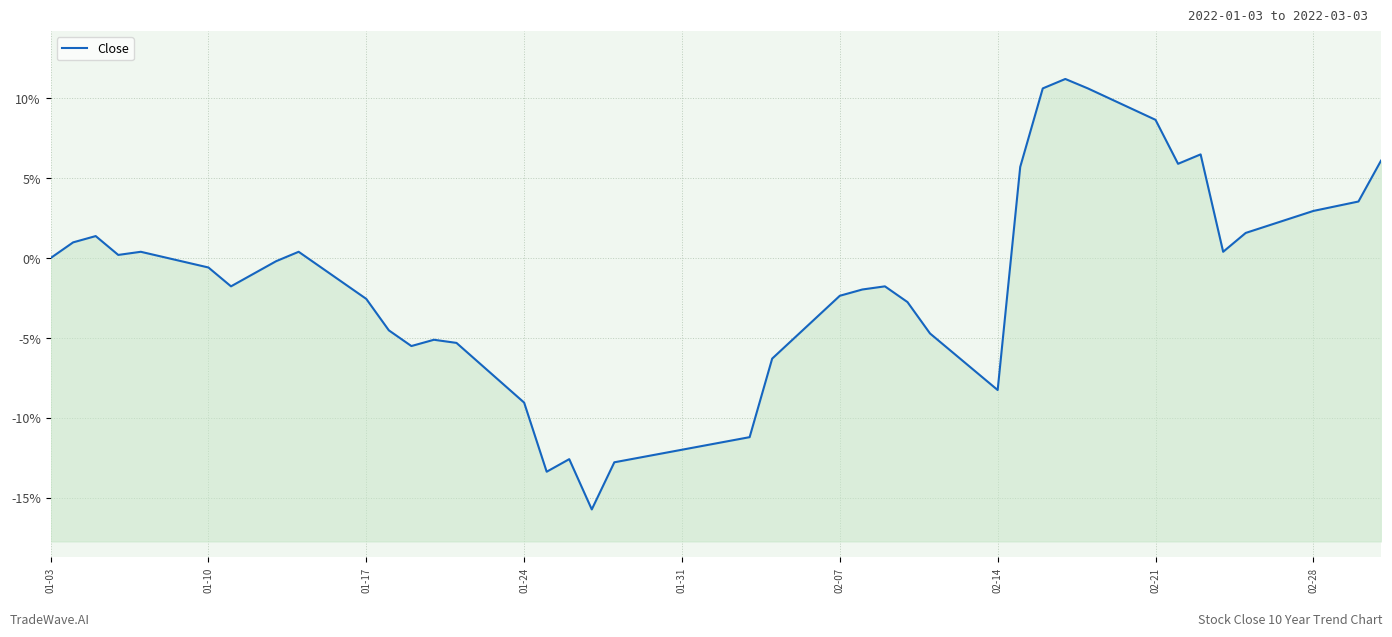

What is the sum of all values?

-52.3